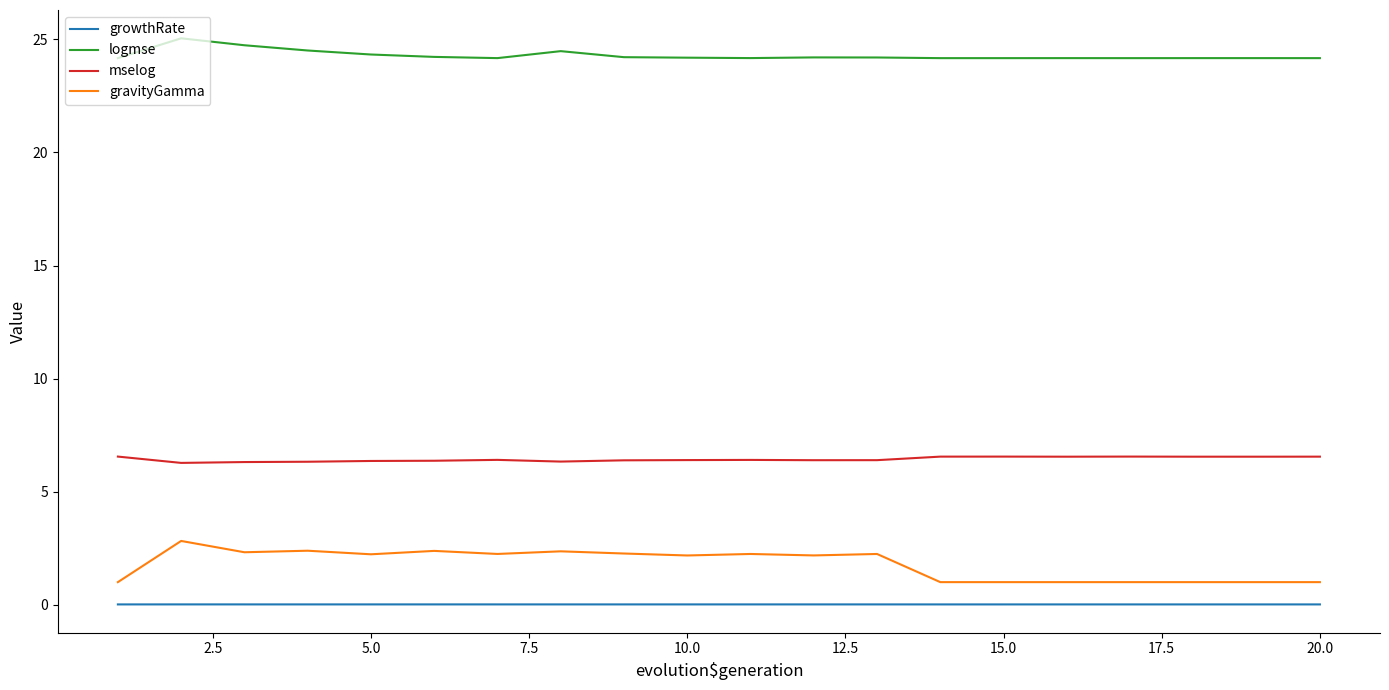

At how many categories does at least one series exceed 9?

20